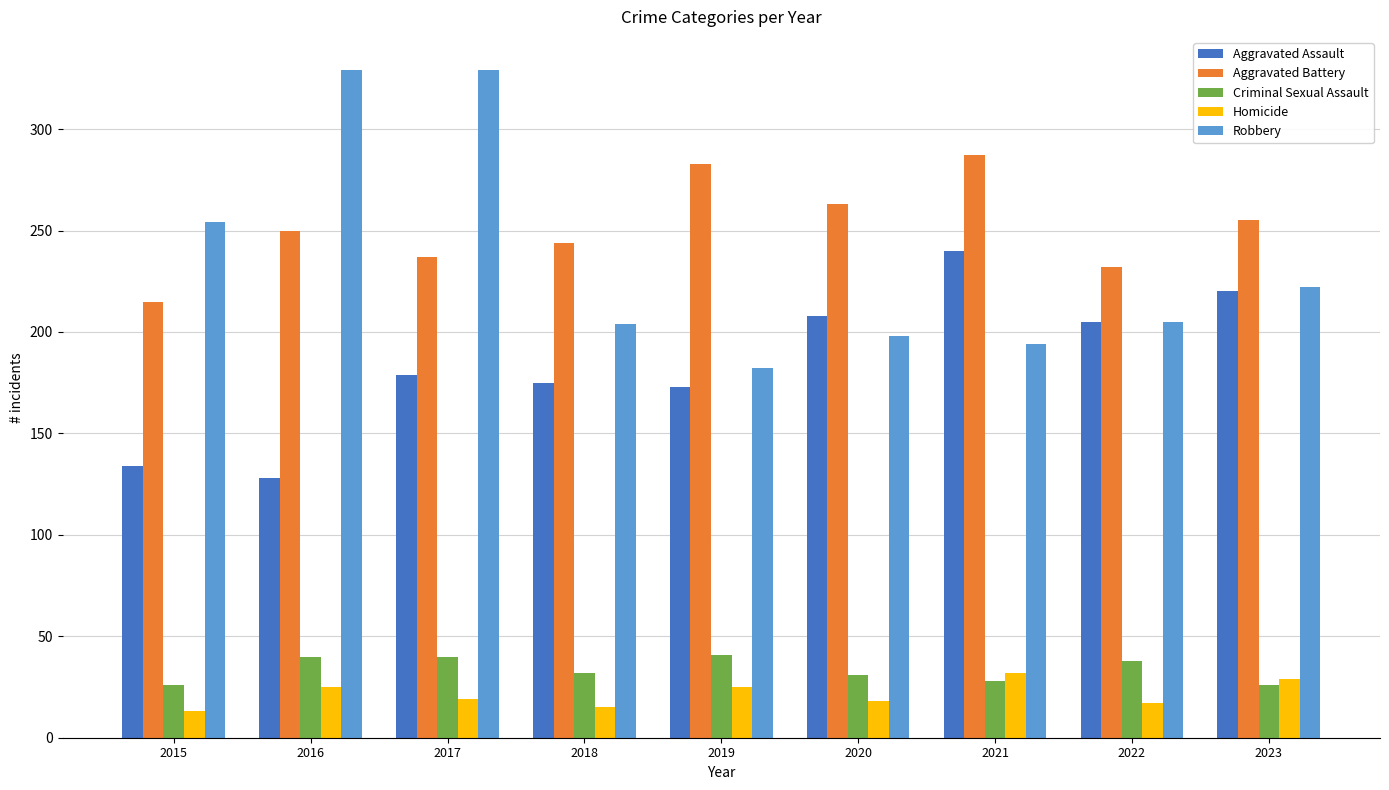

How many series are shown in this chart?

5